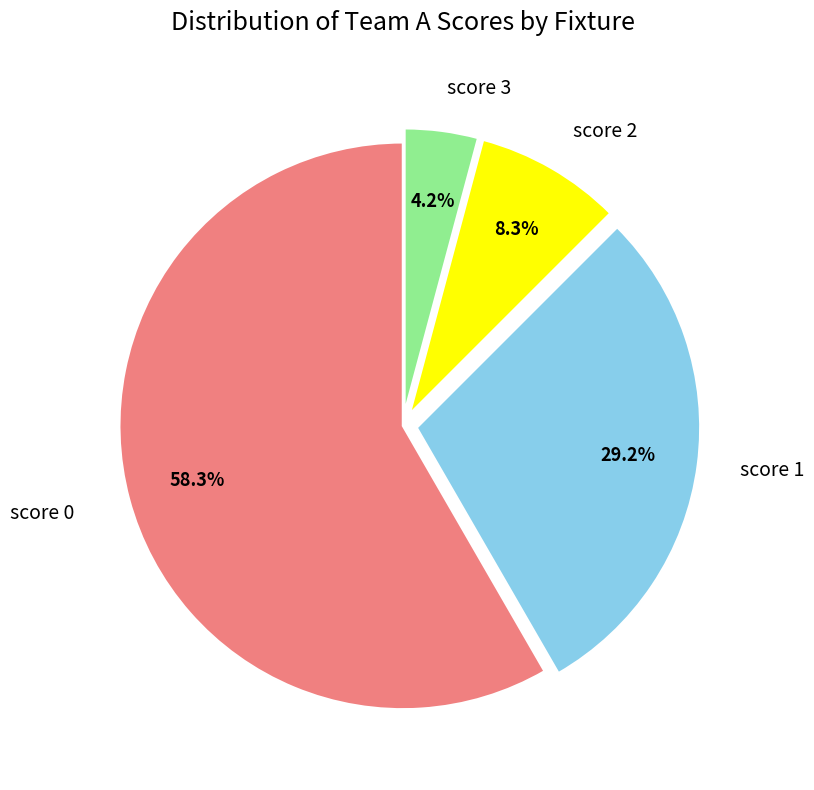

Is there a majority slice in this chart?

Yes